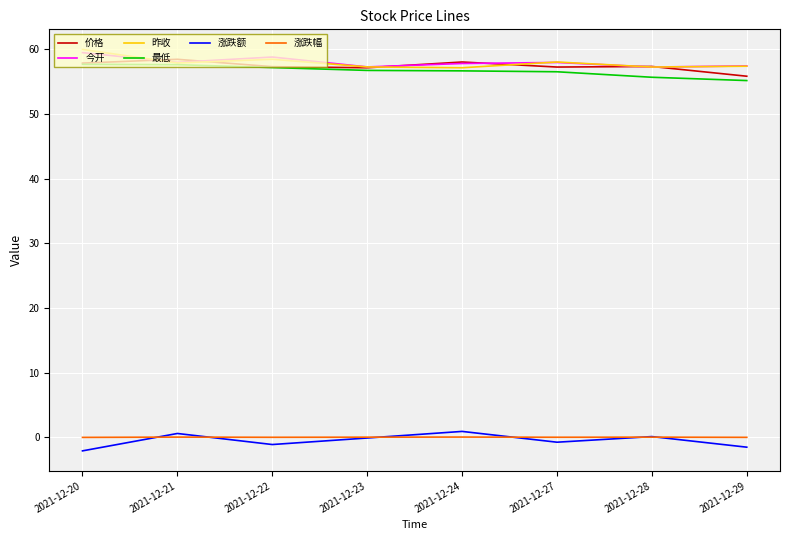

Is it true that 价格 equals 57.9 at 2021-12-20?

True